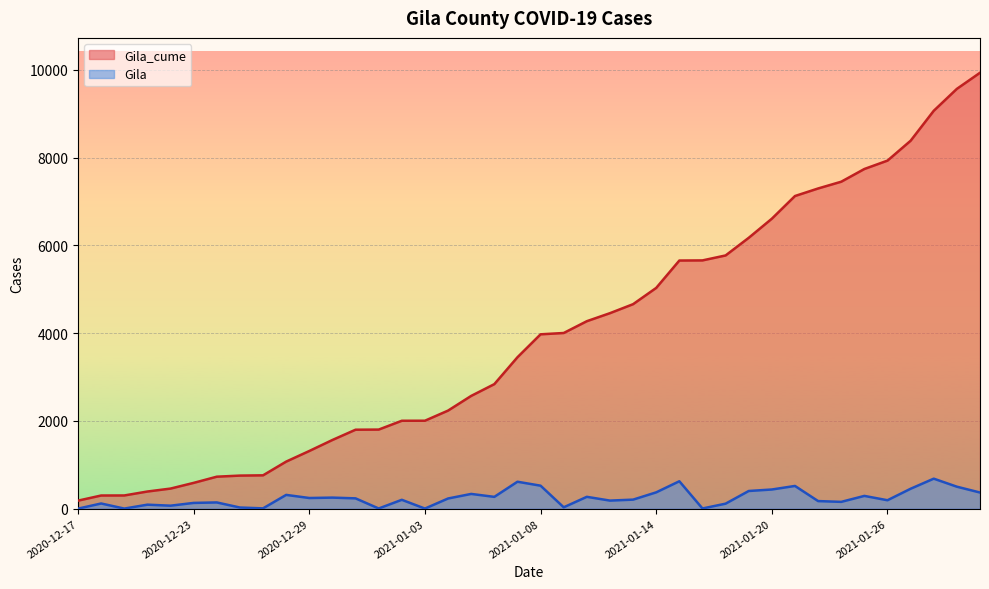

What is the value of the Gila_cume point at the 12th from the left?

1565